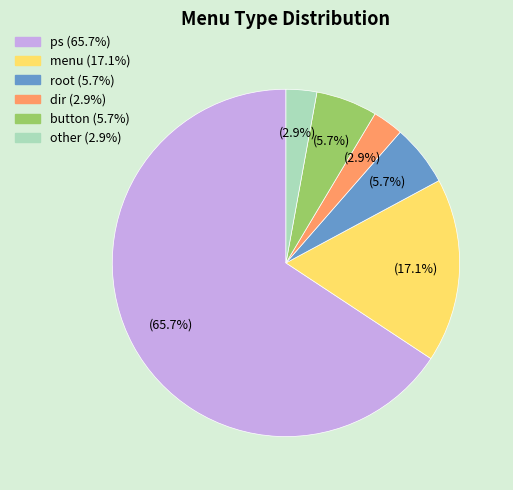

How many slices are in this pie chart?

6